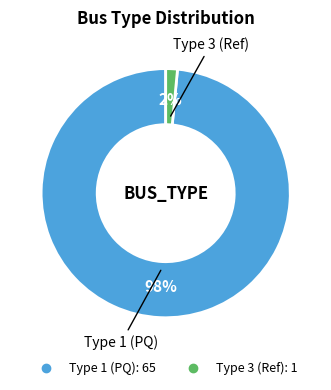

How many slices are in this pie chart?

2